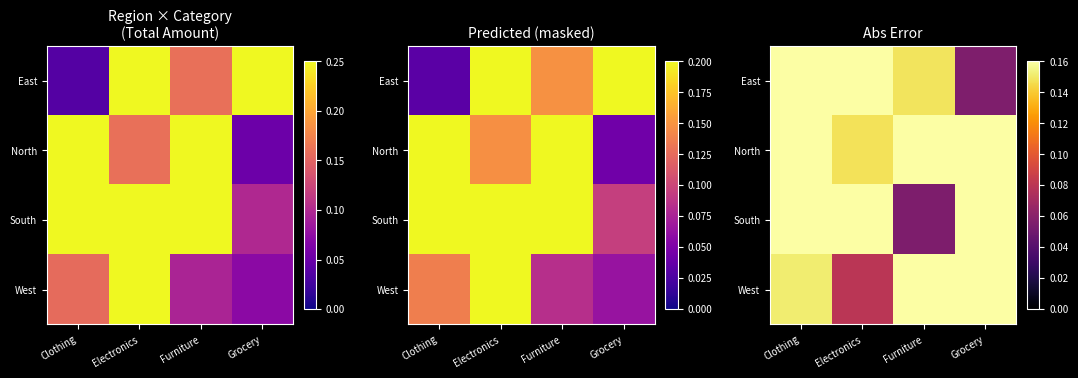

At which category does the chart reach its minimum across all series?

Furniture